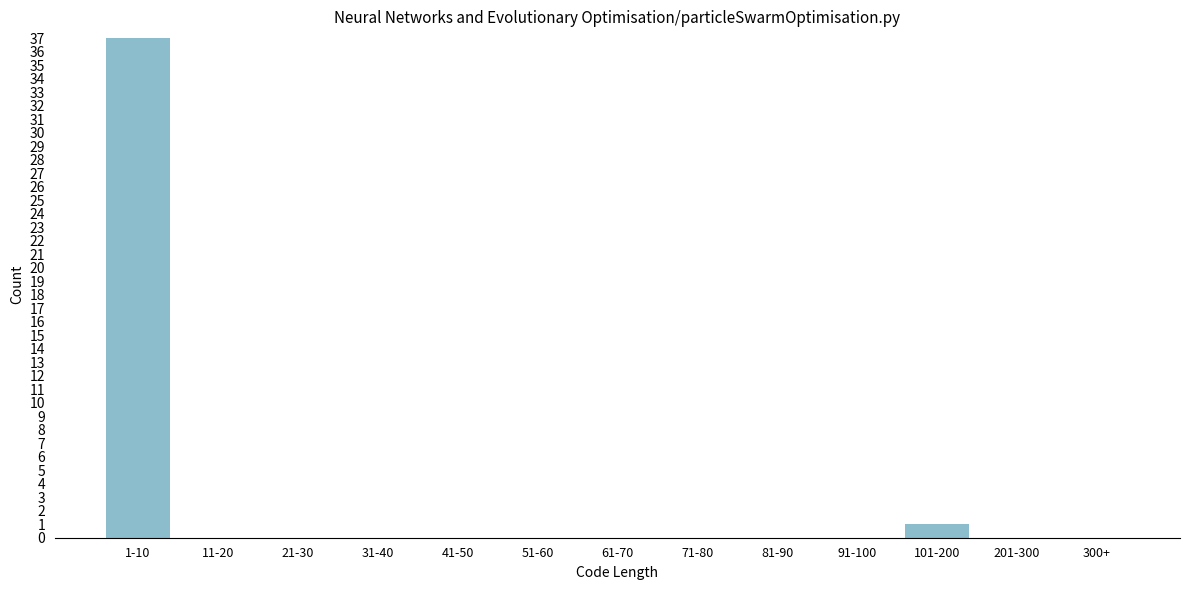

Reading right to left, list all the values displayed in this chart.

300+=0	201-300=0	101-200=1	91-100=0	81-90=0	71-80=0	61-70=0	51-60=0	41-50=0	31-40=0	21-30=0	11-20=0	1-10=37